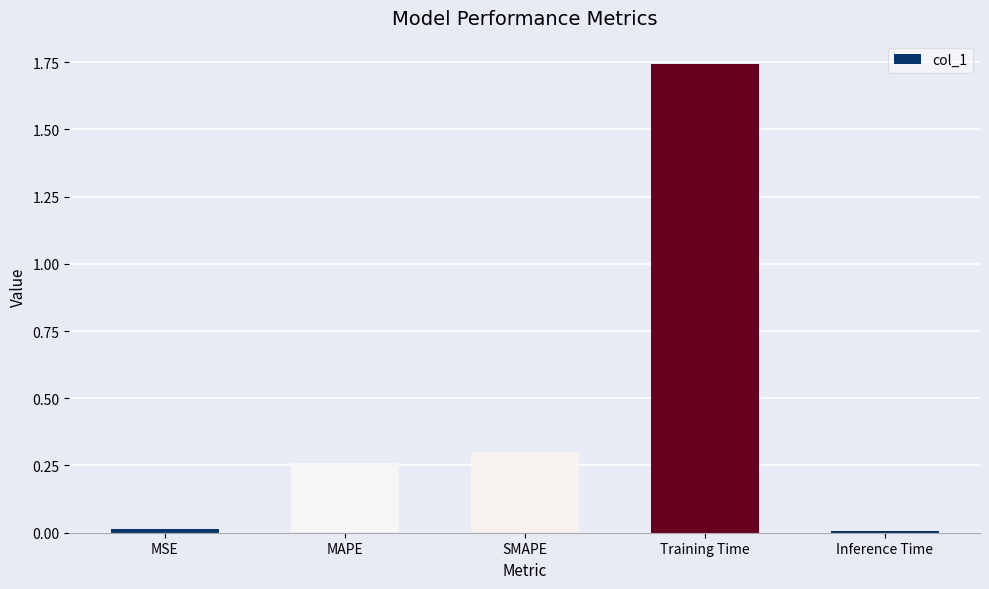

What is the label of the 1st bar from the left?

MSE